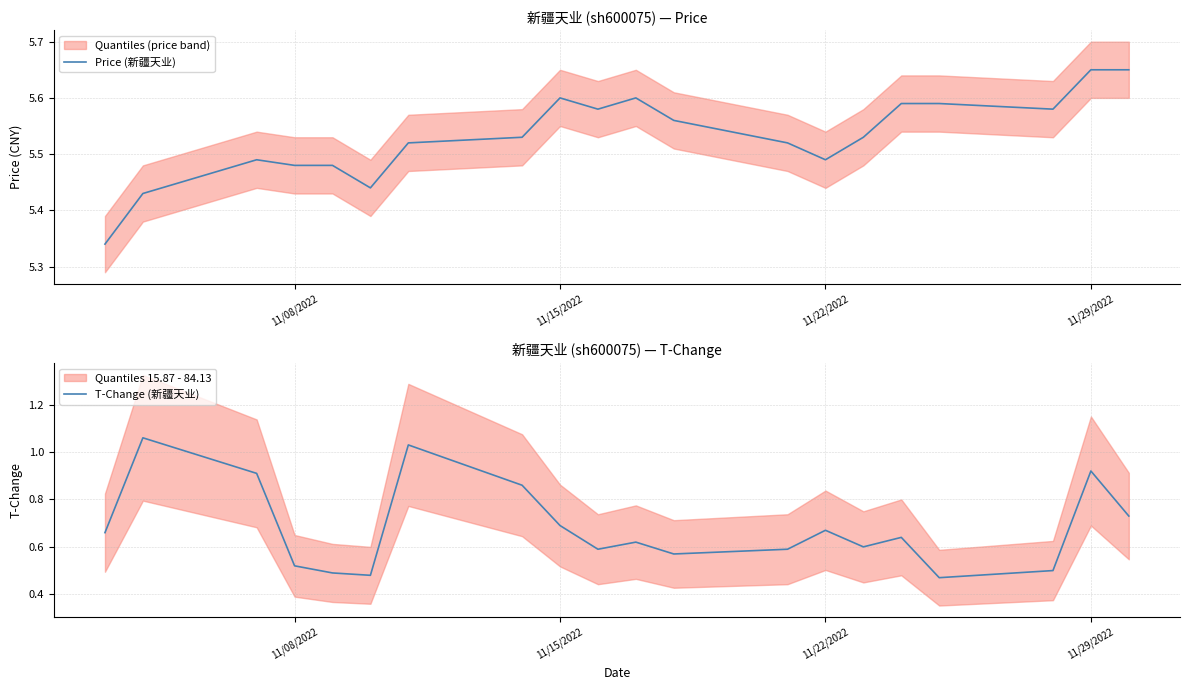

How many lines are shown in the chart?

2